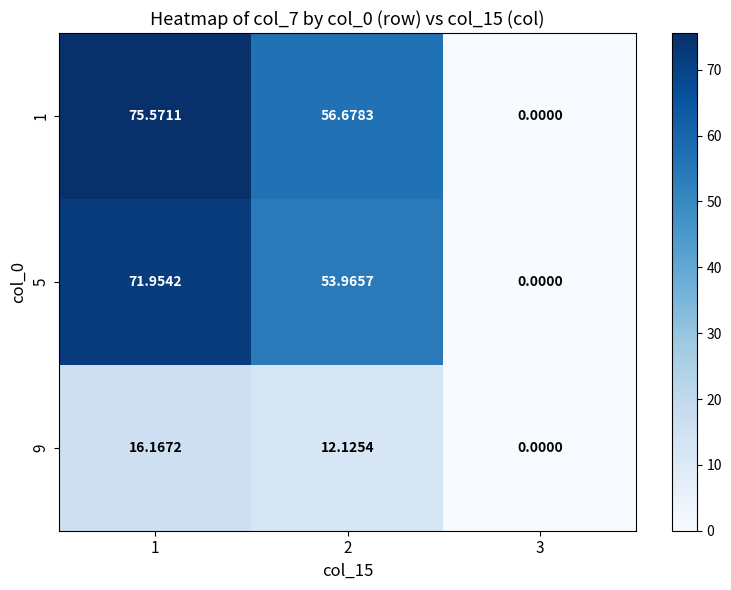

How many categories are shown in the chart?

3